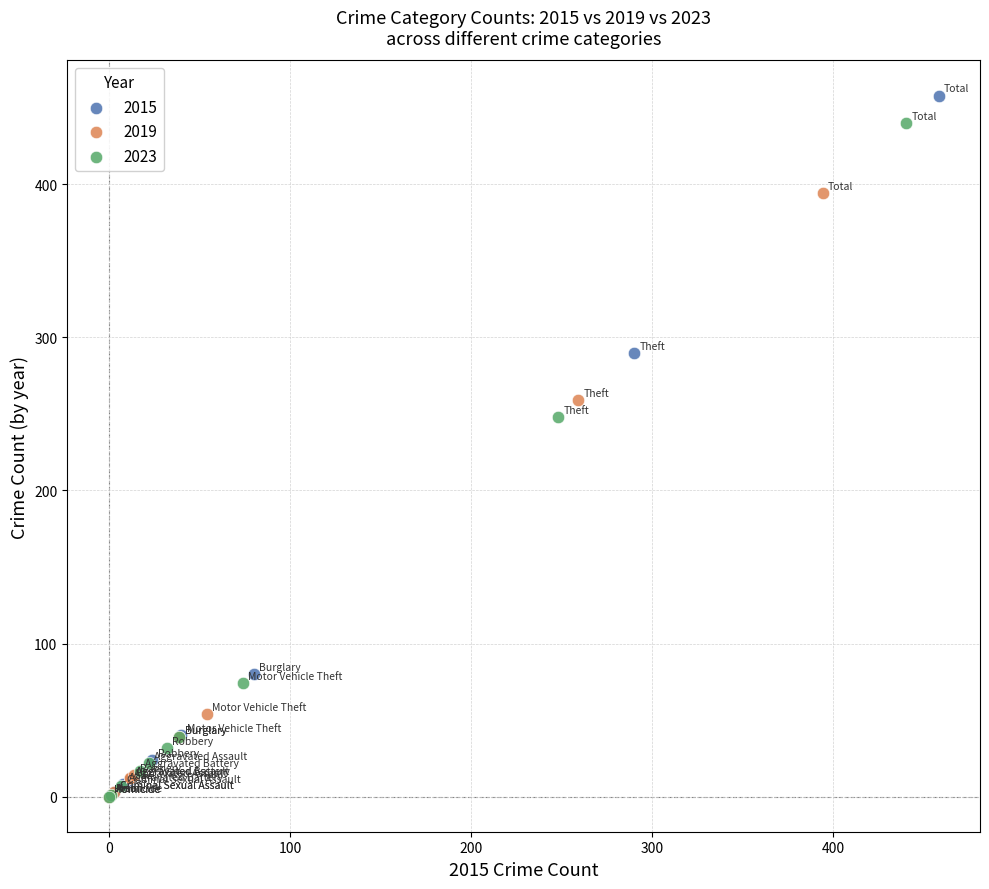

Which series contains the highest Y value?

2015